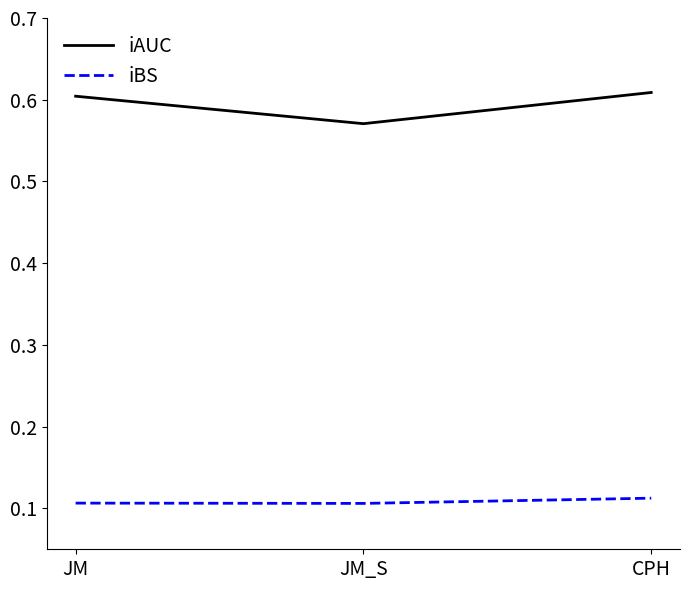

The value of iBS at JM is 0.2. True or false?

False